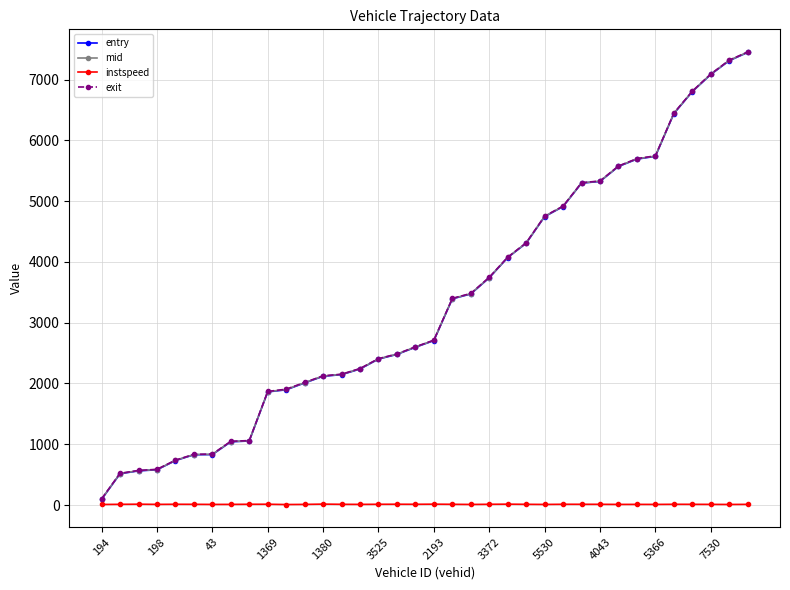

At how many categories does at least one series exceed 2918?

17